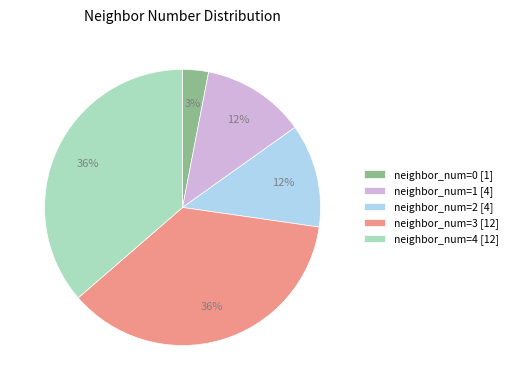

What percentage is the neighbor_num=1 [4] slice, to the nearest percent?

12%